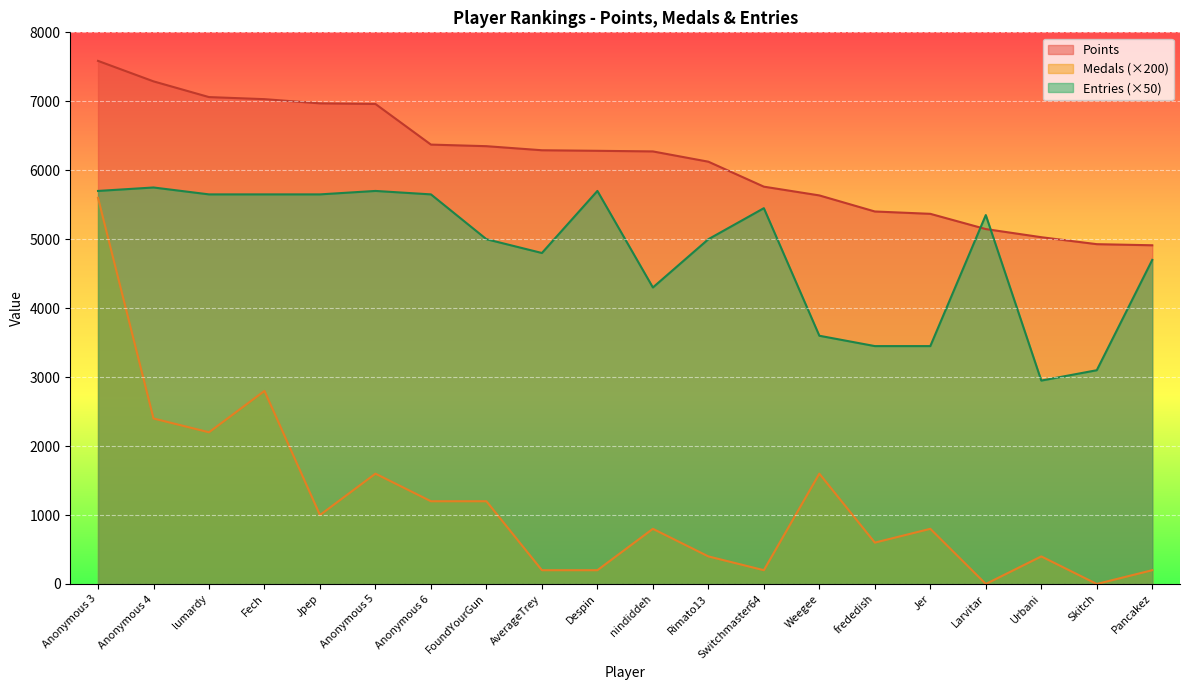

Is it true that Points equals 8621 at nindiddeh?

False